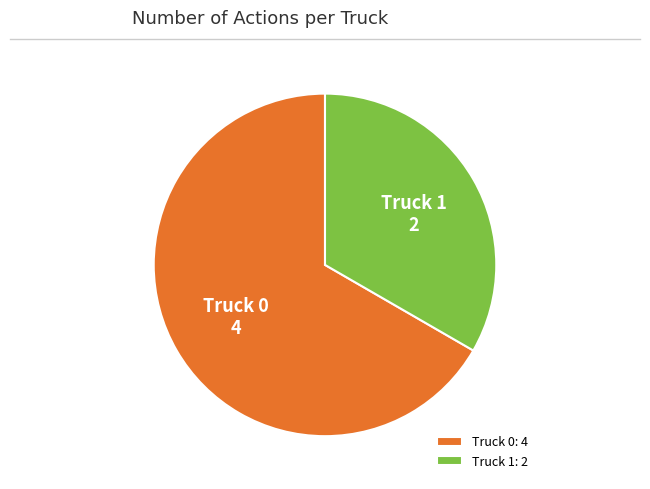

True or false: Truck 1 accounts for 22% of the total.

False